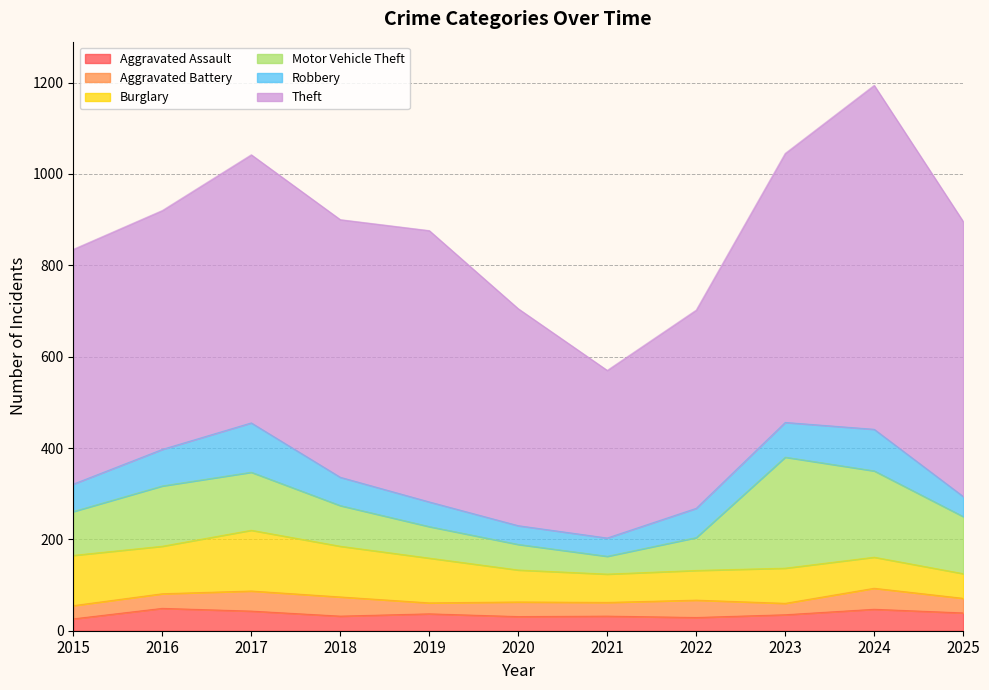

True or false: Aggravated Assault and Motor Vehicle Theft cross at least once.

False